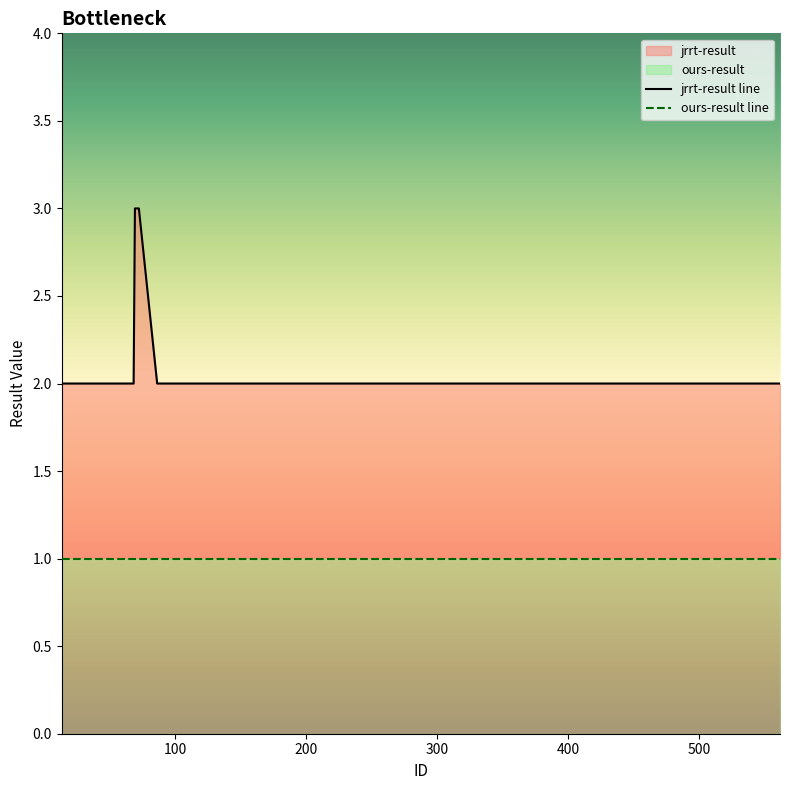

Which category has the highest value across all series?

69